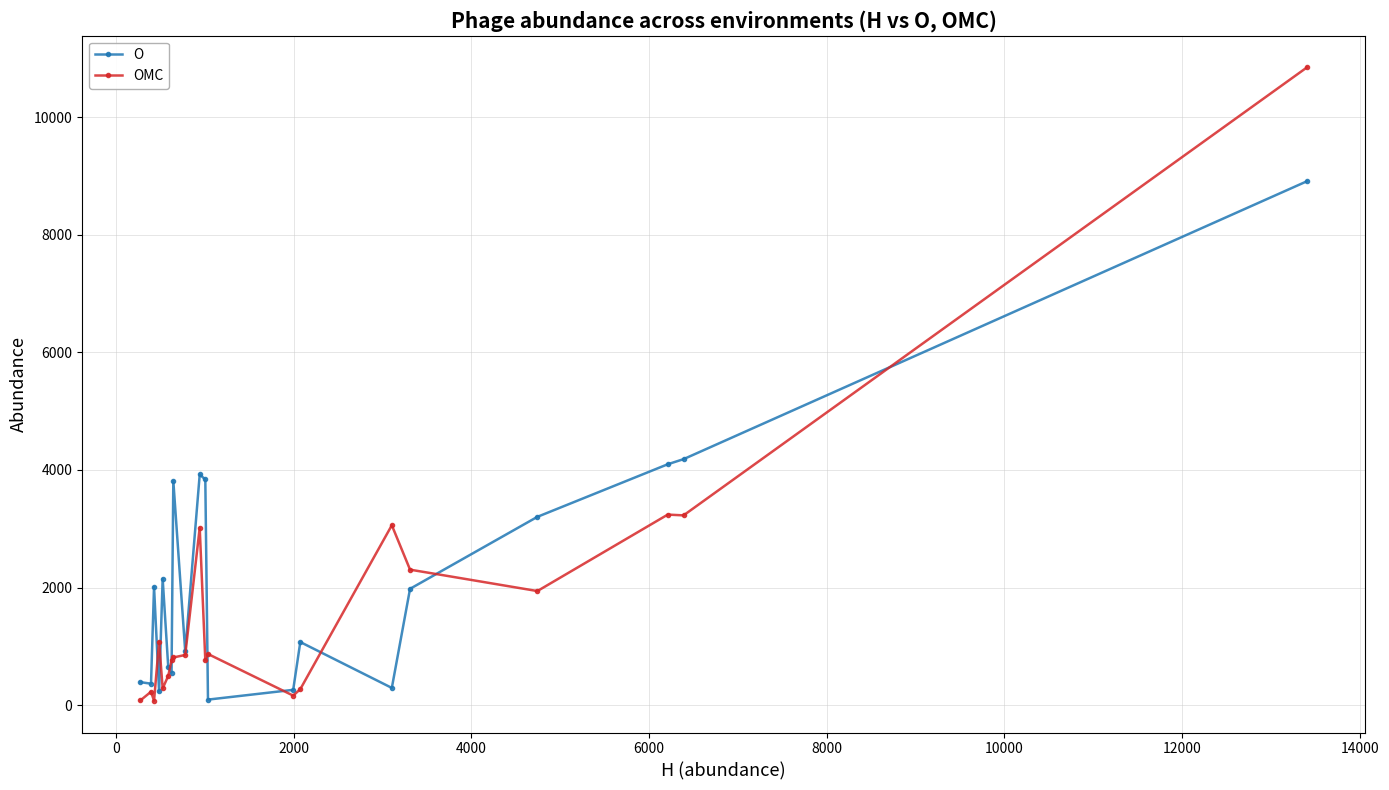

Which series has the largest total across all categories?

O